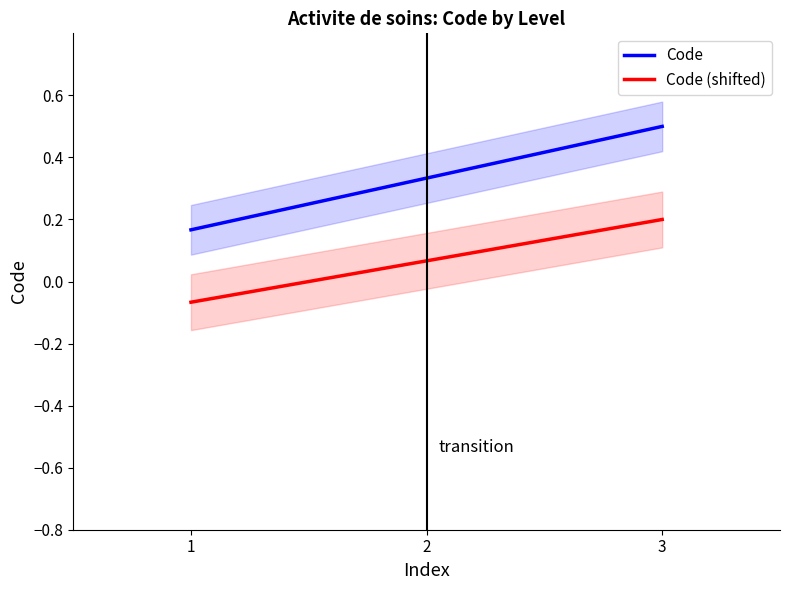

What are all the series names shown in the legend?

Code, Code (shifted)